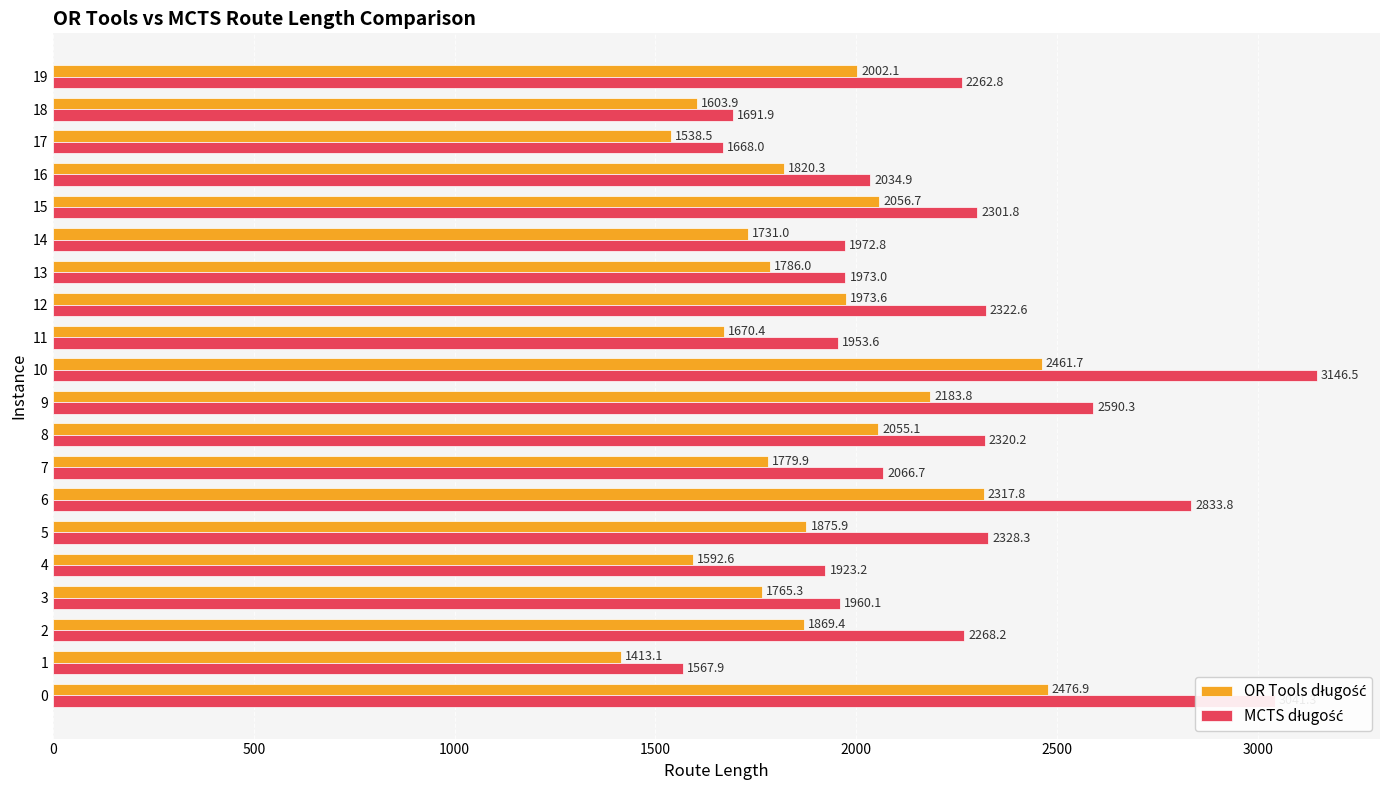

What is the difference between the highest and lowest values at 4?

330.6